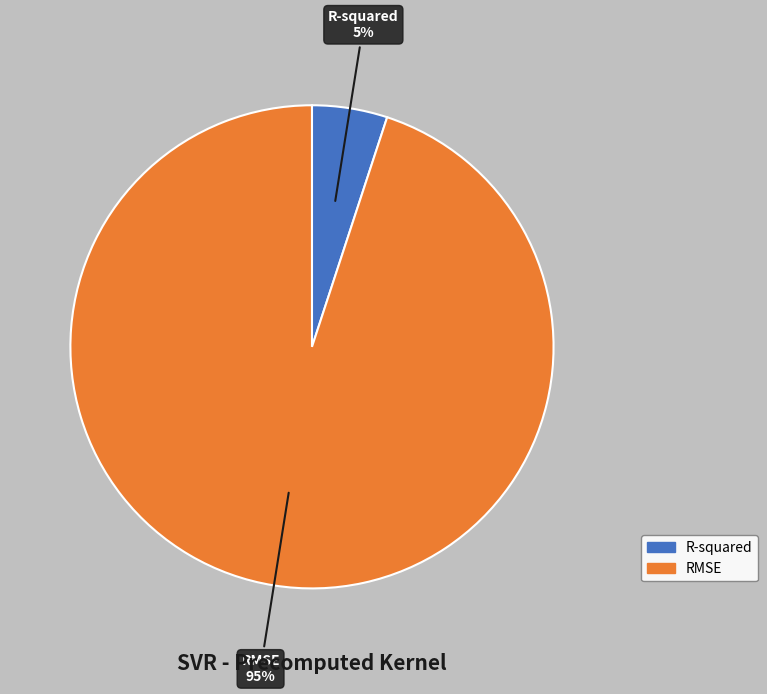

Is the sum of R-squared and RMSE greater than half?

Yes